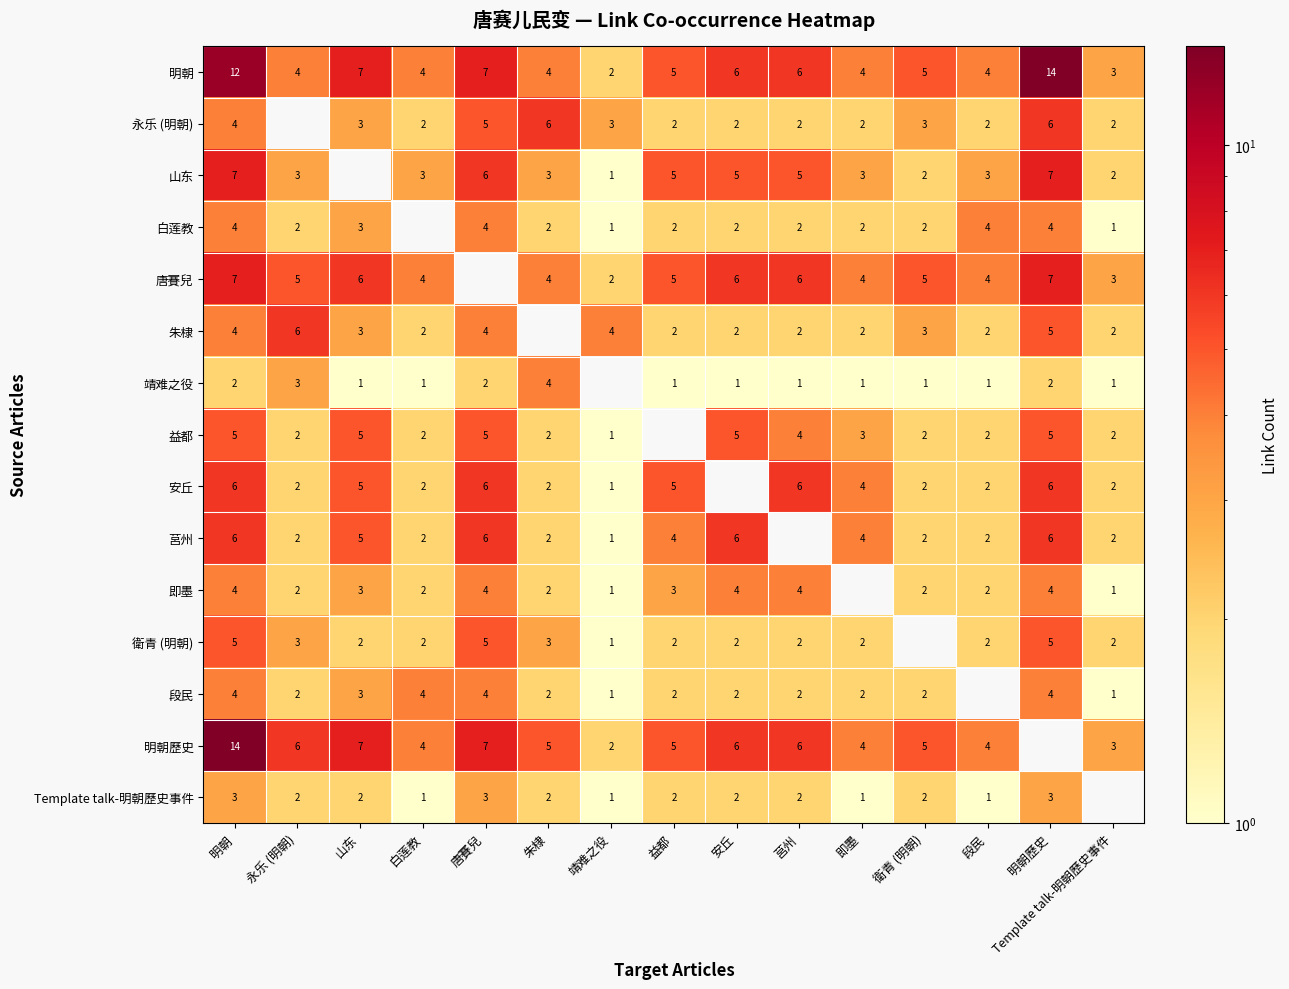

Which category has the highest value in the 明朝 series?

明朝歷史